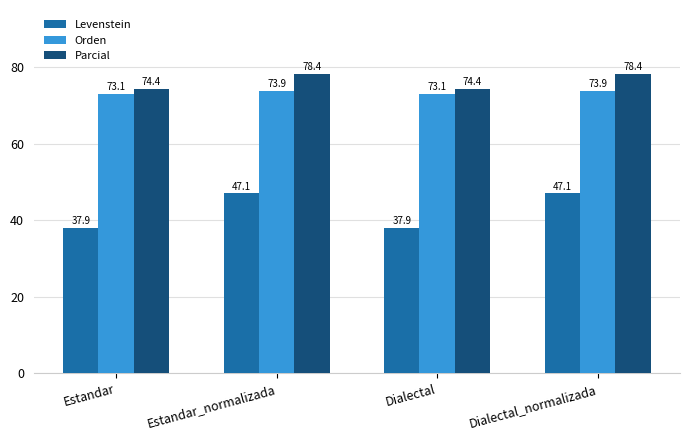

At how many categories does at least one series exceed 63?

4